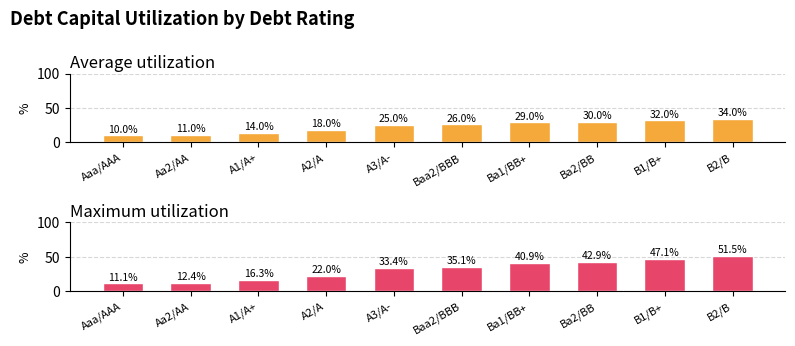

What is the sum of the Maximum utilization values at A2/A and Baa2/BBB?

57.1